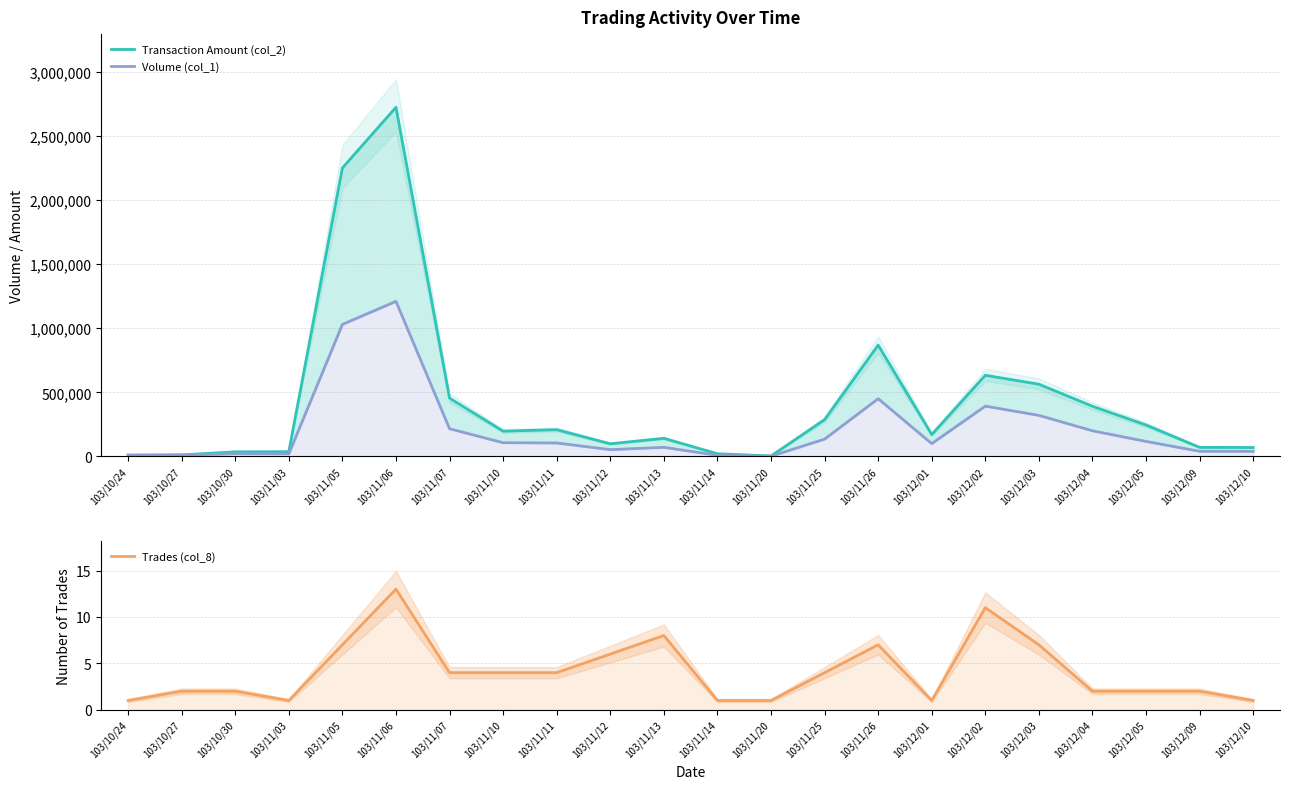

List the series in order of their peak value, highest first.

Transaction Amount (col_2), Volume (col_1), Trades (col_8)